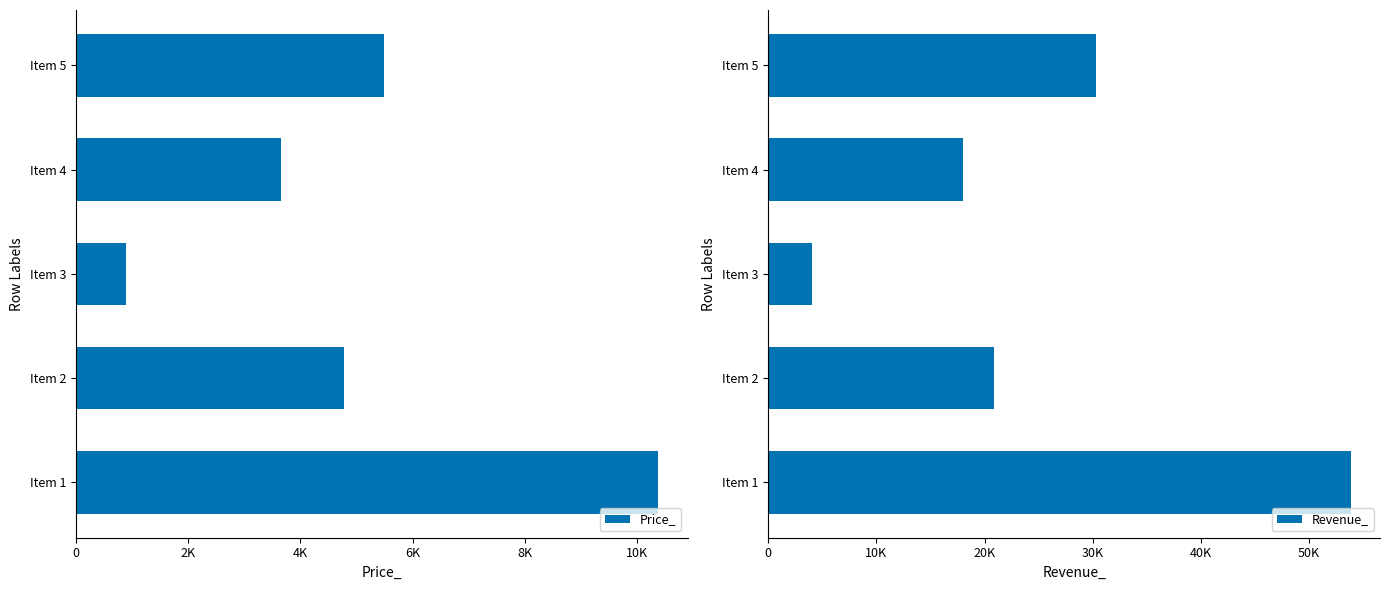

At how many categories does at least one series exceed 23080?

2